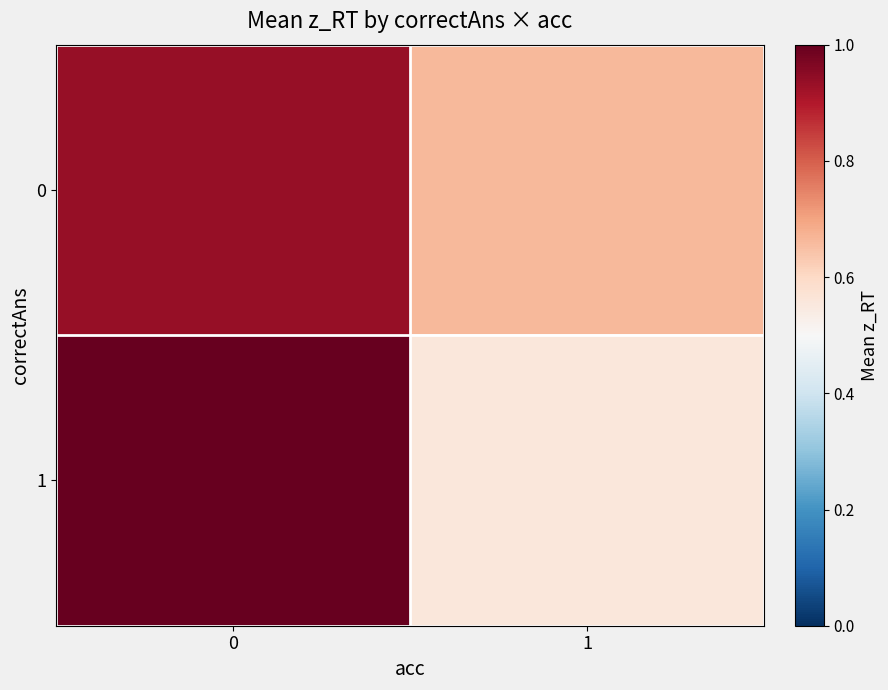

Reading left to right, extract all data points from this chart.

0: 0=0.9	1=0.7
1: 0=1.9	1=0.6